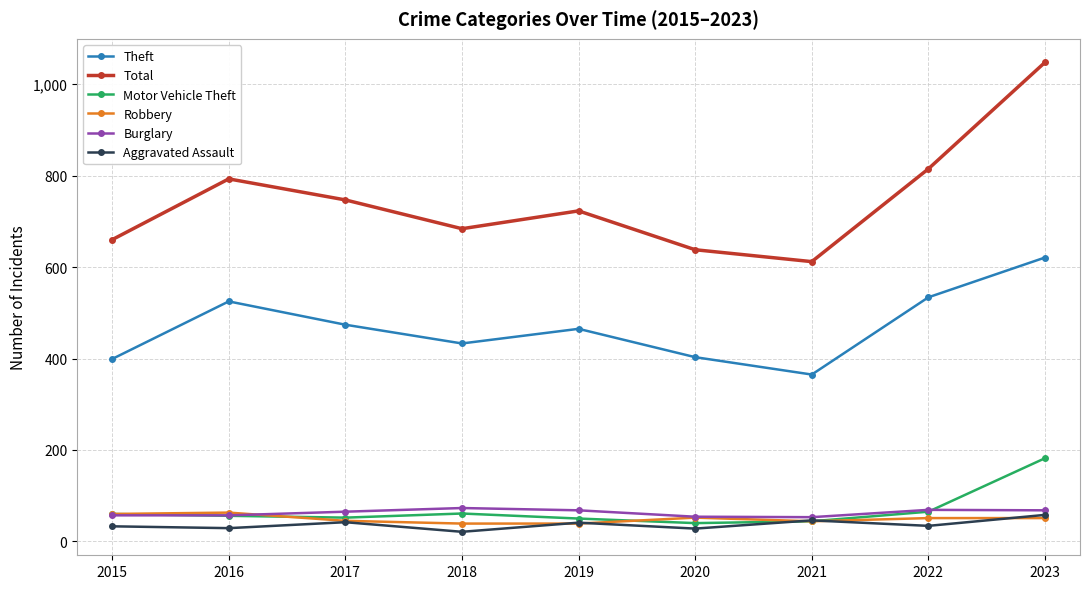

True or false: Theft has a value of 621 at 2023.

True